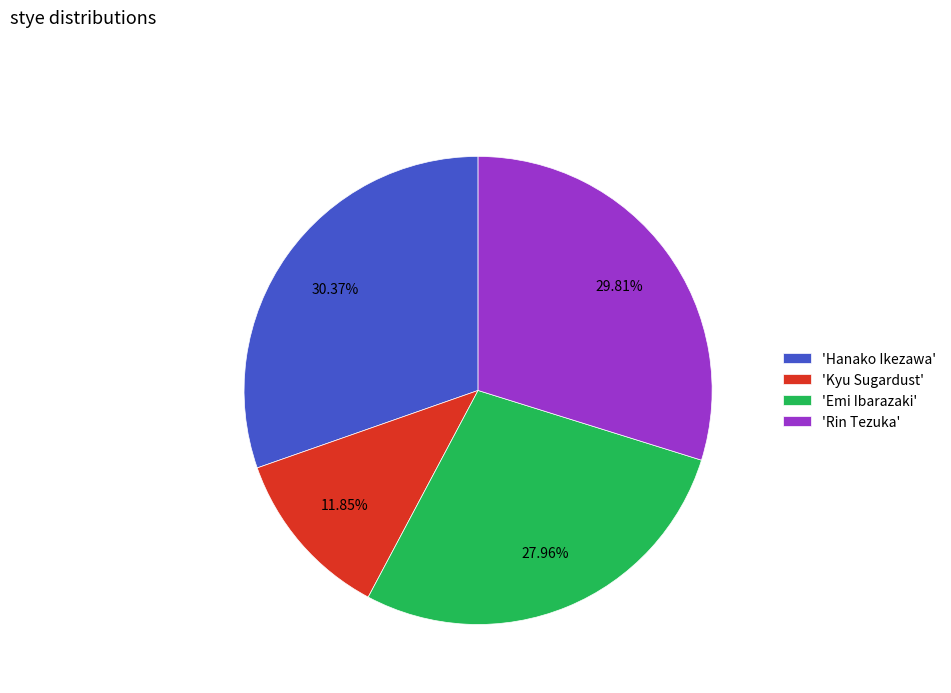

Is 'Kyu Sugardust' the majority of the pie?

No